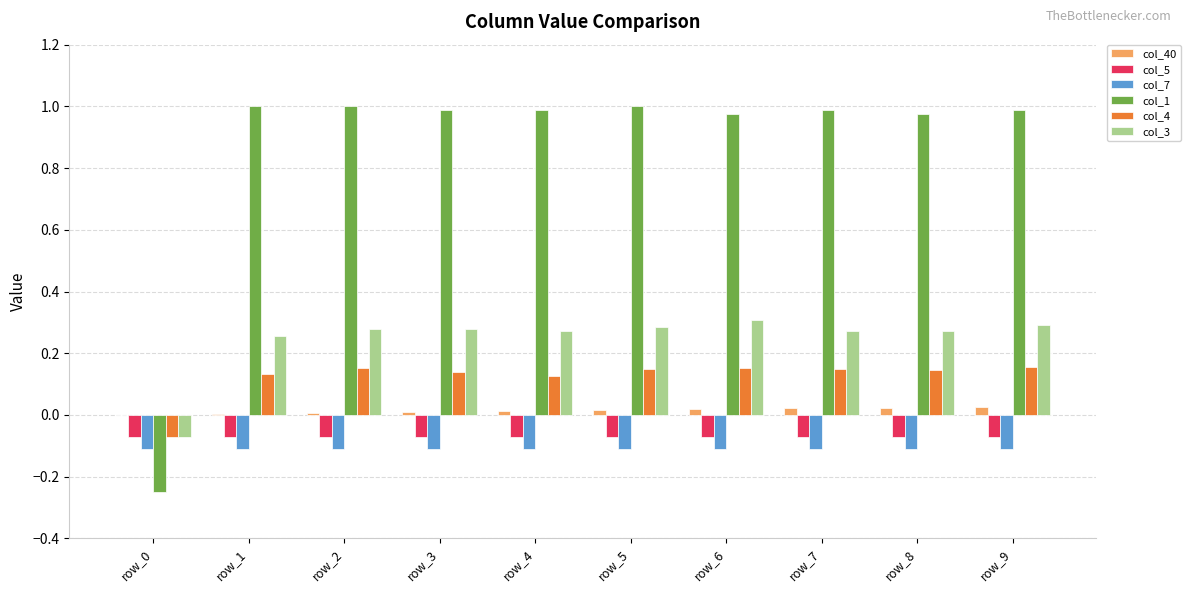

What are all the series names shown in the legend?

col_40, col_5, col_7, col_1, col_4, col_3